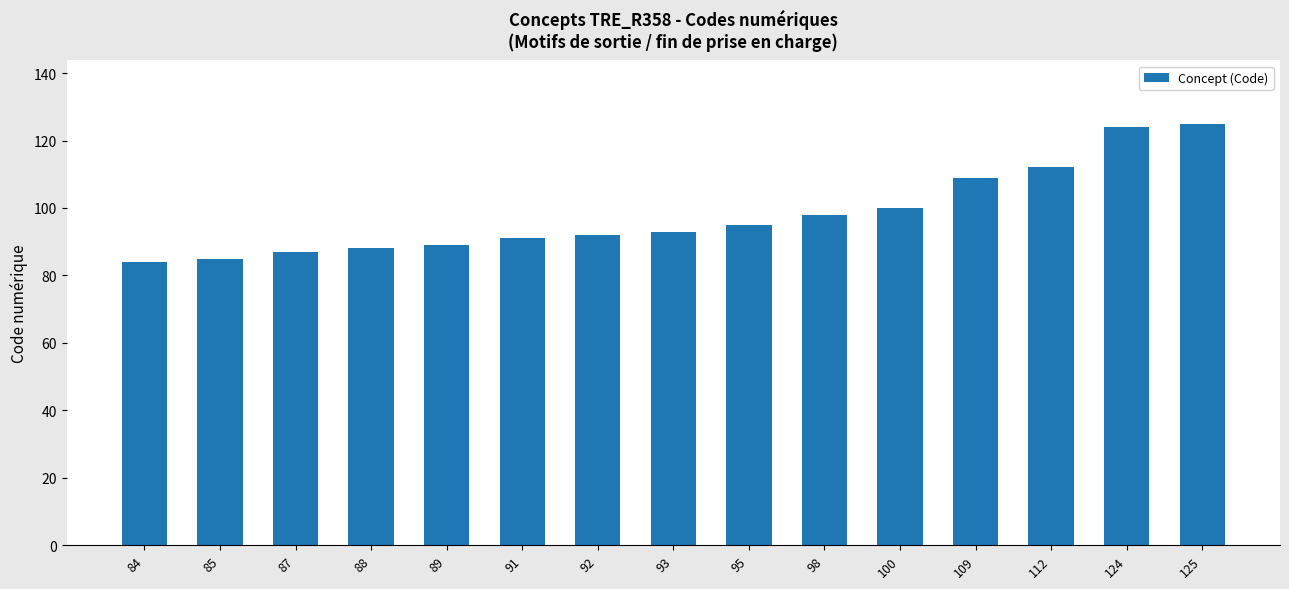

Is it true that the value at 100 is 176?

False